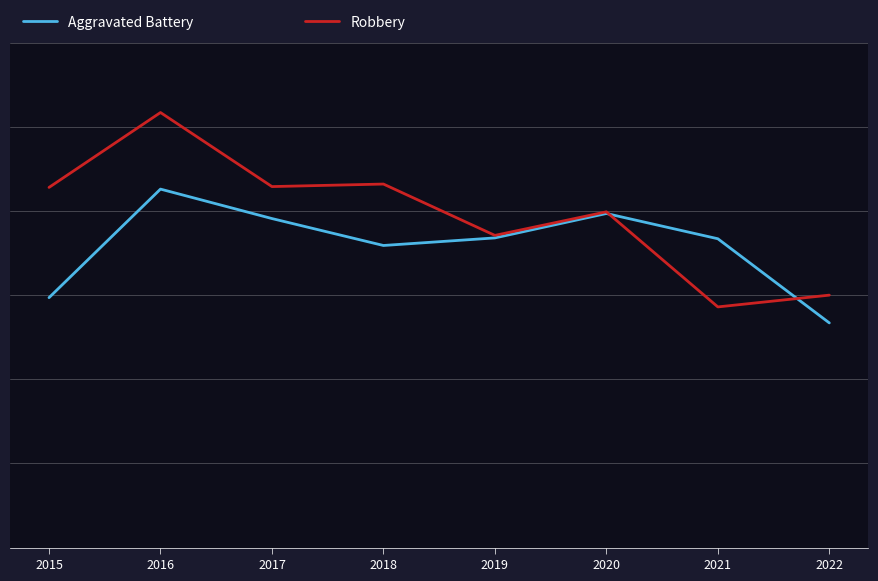

Where is the first local minimum for Robbery?

2017